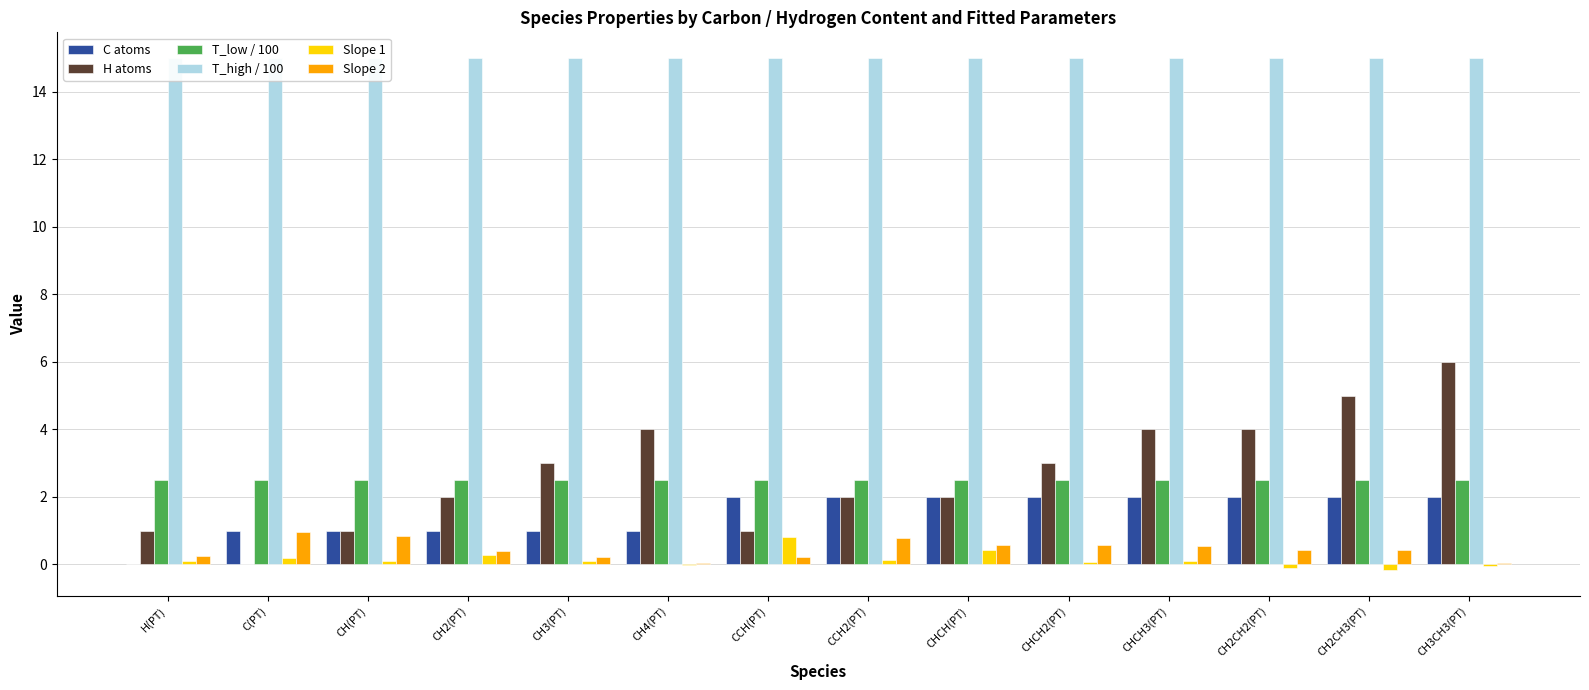

What is the label of the 6th bar from the left?

CH4(PT)